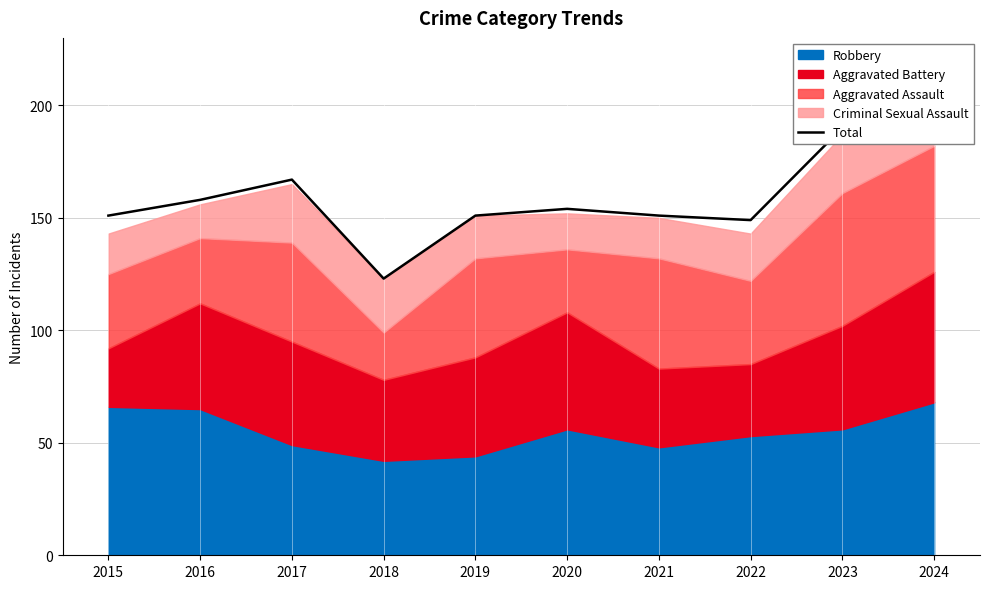

What is the smallest value displayed?

123